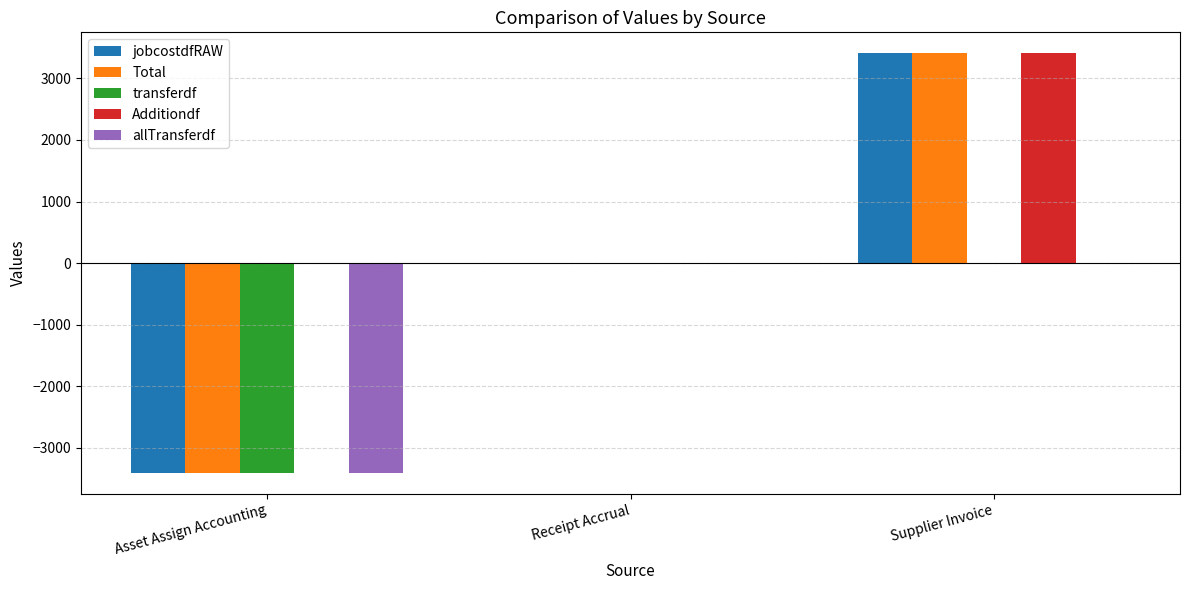

What is the maximum value for Additiondf?

3406.7